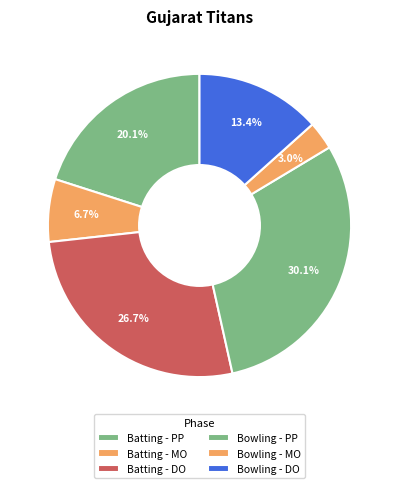

What is the smallest slice in the pie chart?

Bowling - MO